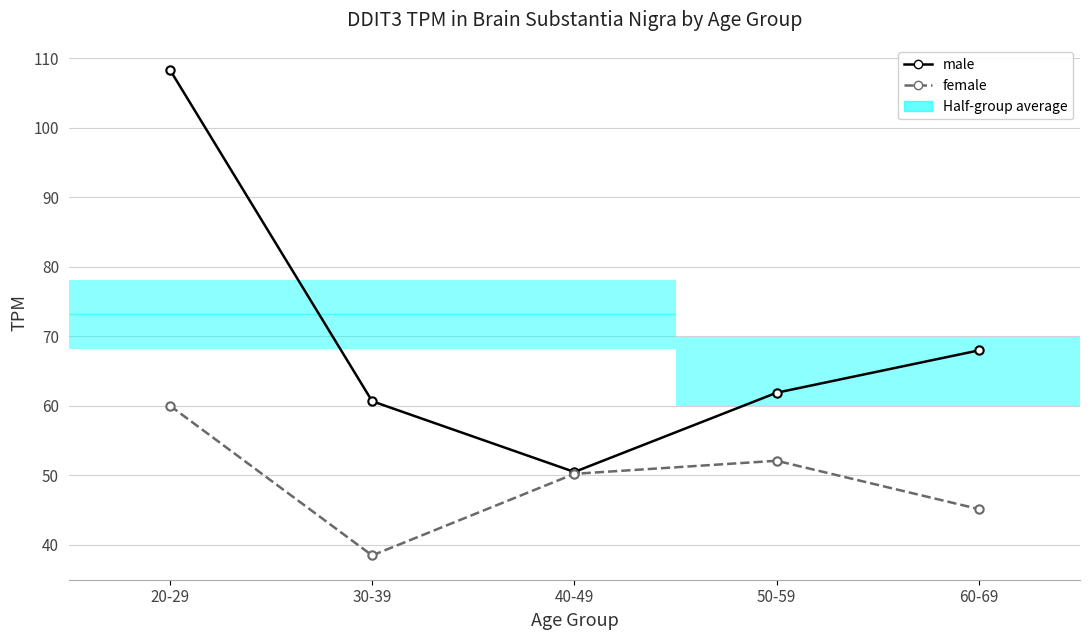

True or false: female has a value of 60.0 at 20-29.

True